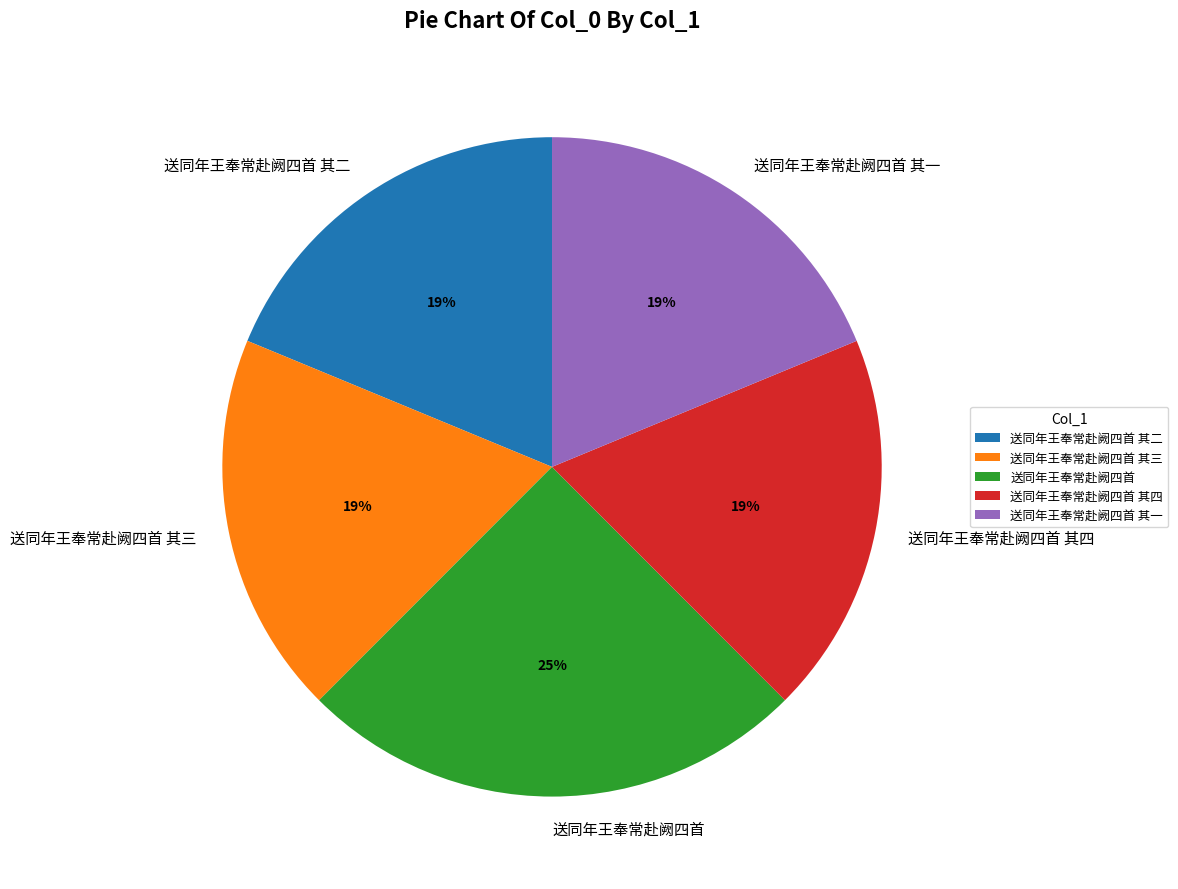

Is it true that 送同年王奉常赴阙四首 is 25% of the pie?

True